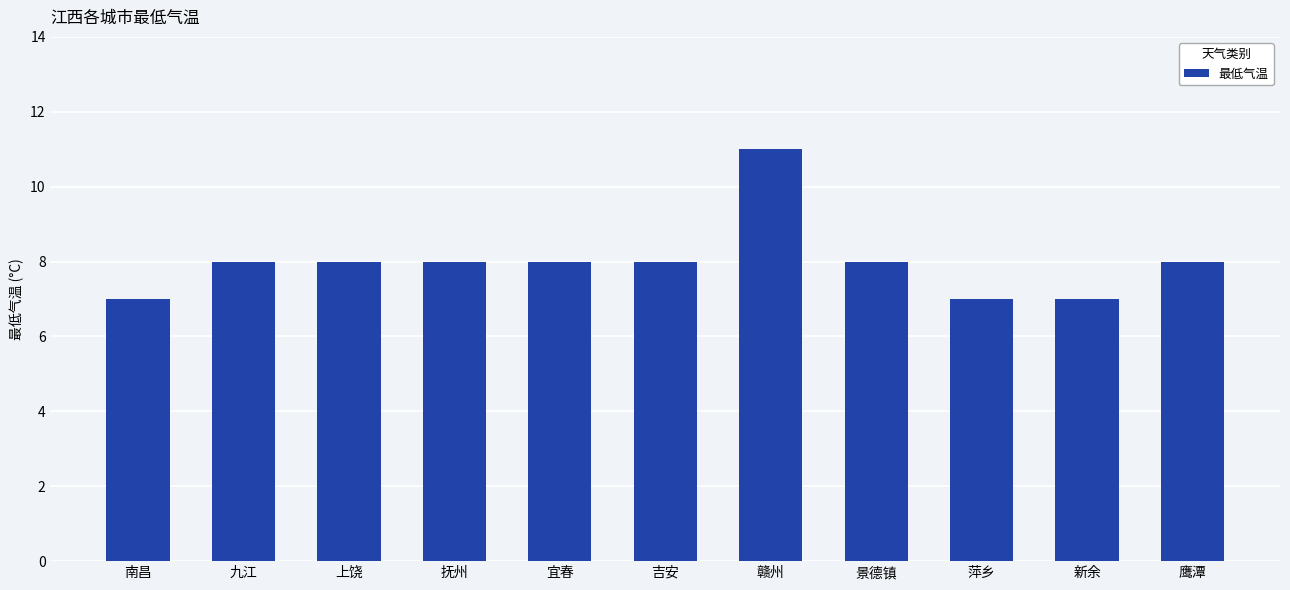

What position from the left is 鹰潭?

11